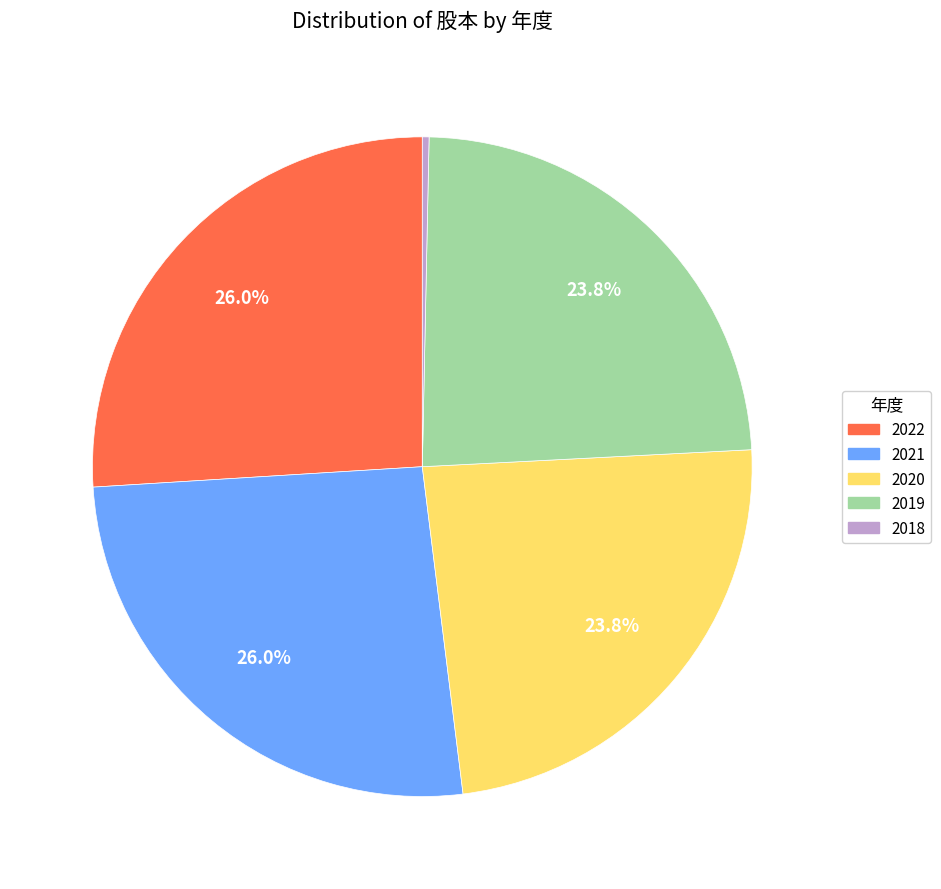

What percentage is NOT represented by 2022?

74.0%